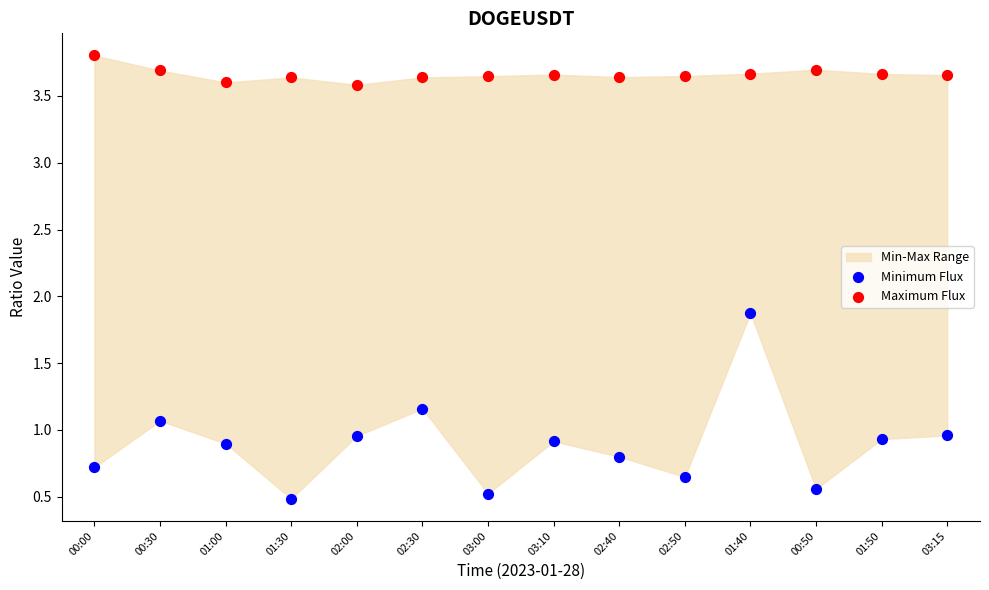

Which series has the largest Y range (max minus min)?

Minimum Flux